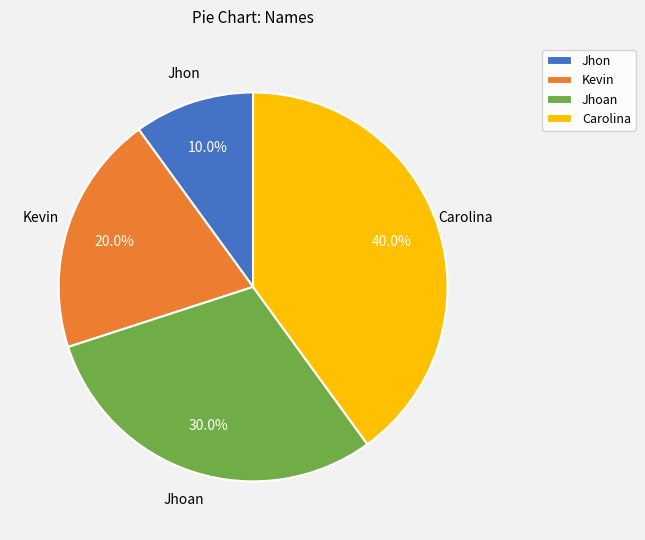

Between Jhon and Kevin, which is larger?

Kevin